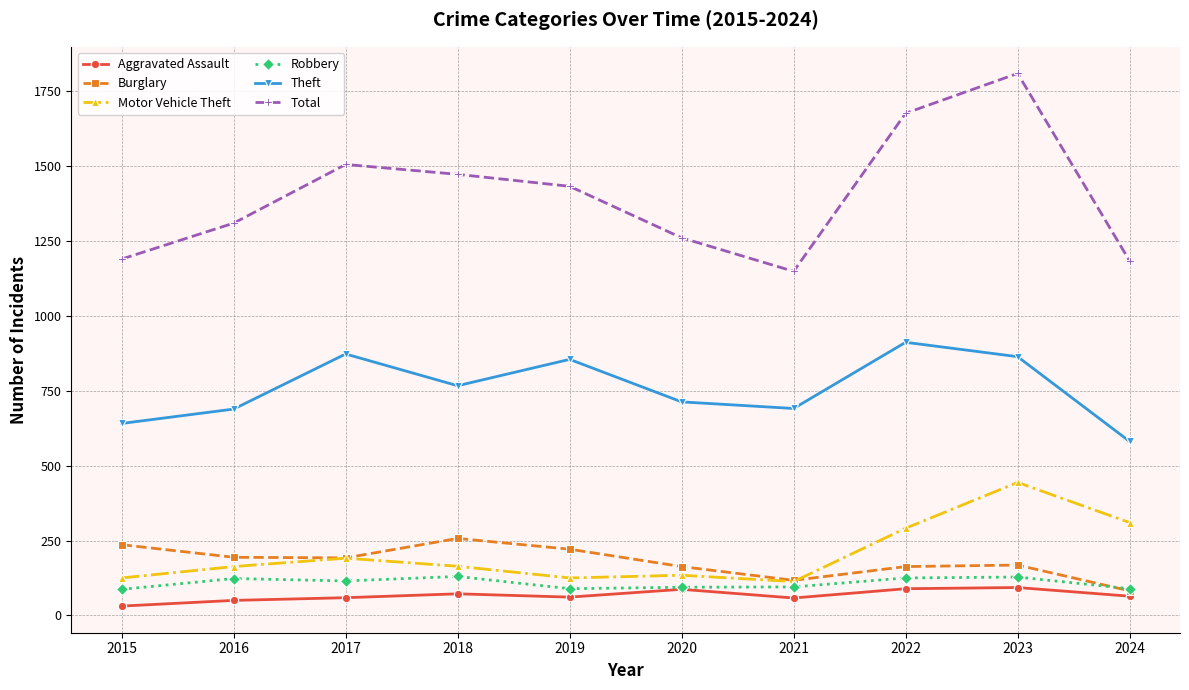

Where is the first local minimum for Total?

2021